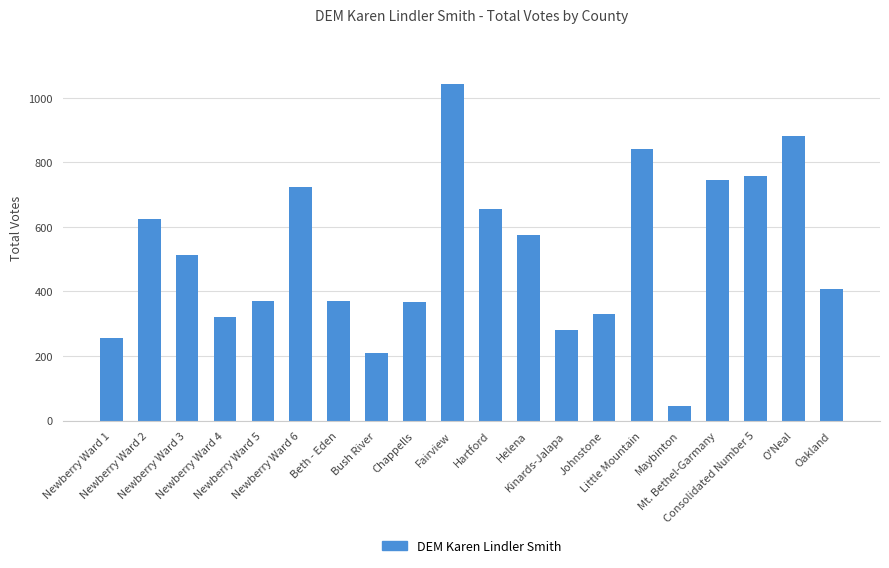

Read the value at Oakland, to the nearest 100.

400